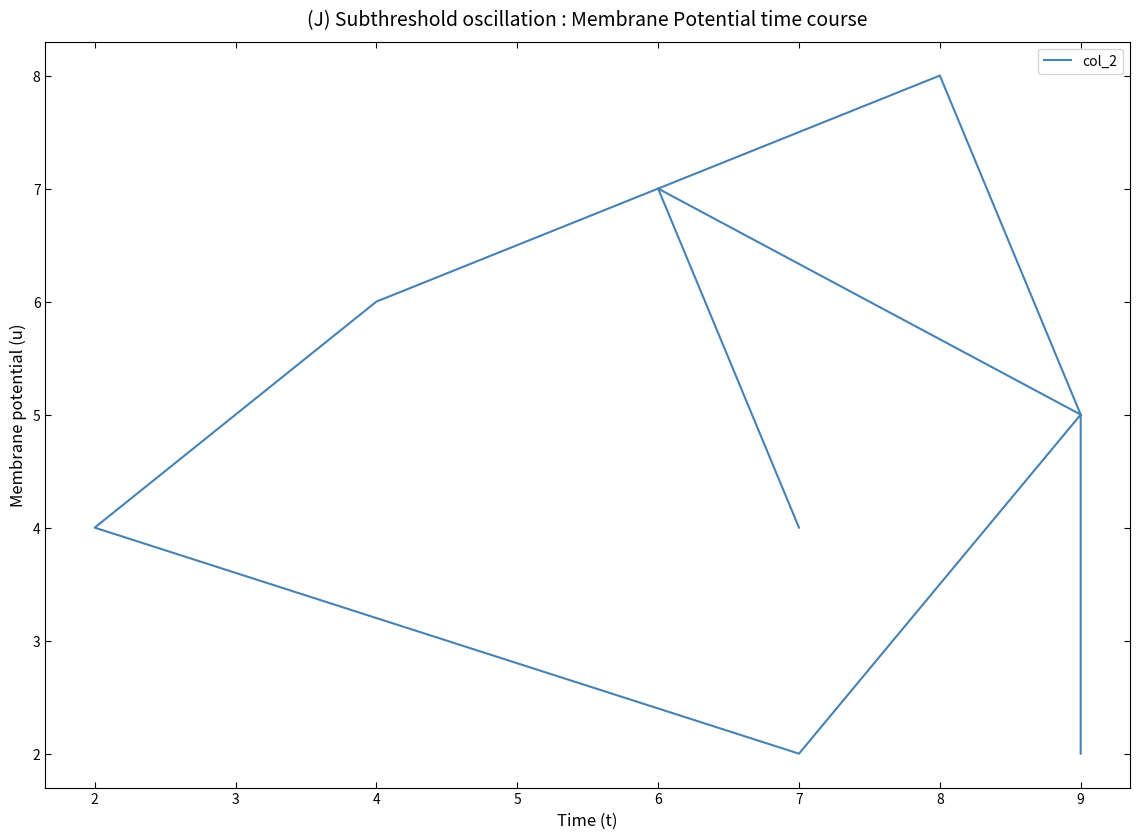

Rank the categories by value from highest to lowest.

8, 6, 4, 9, 9, 7, 2, 7, 9, 9